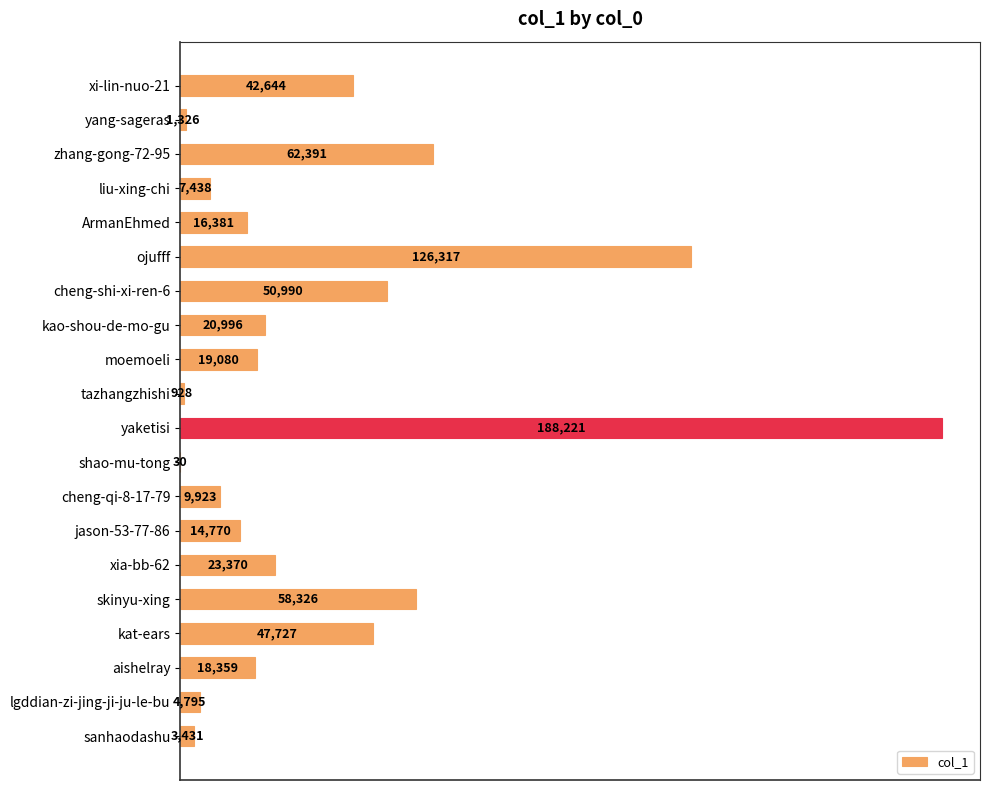

What is the sum of all values?

717443